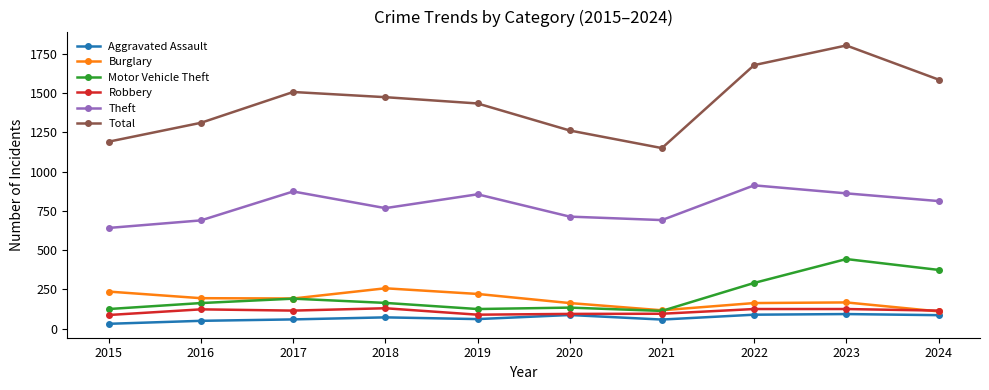

At which category is the sum across all series the highest?

2023